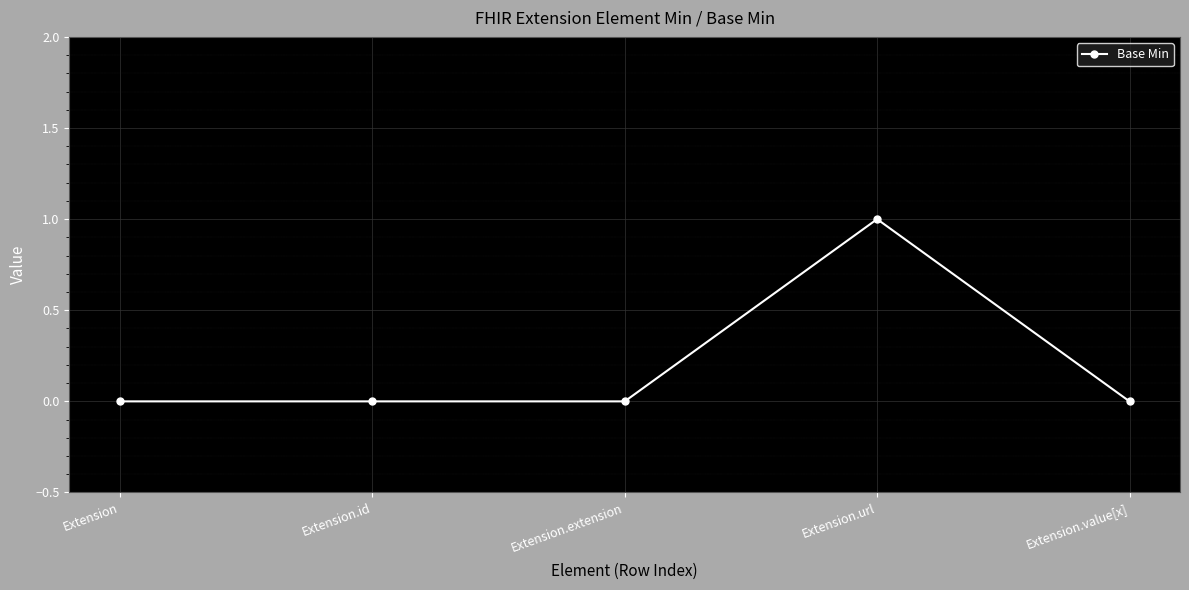

What is the change in value from Extension to Extension.url?

+1